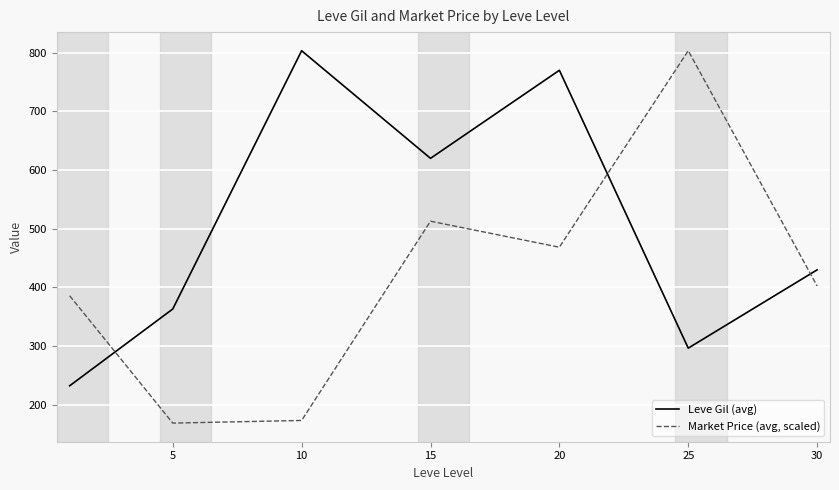

True or false: Leve Gil (avg) and Market Price (avg, scaled) cross at least once.

True